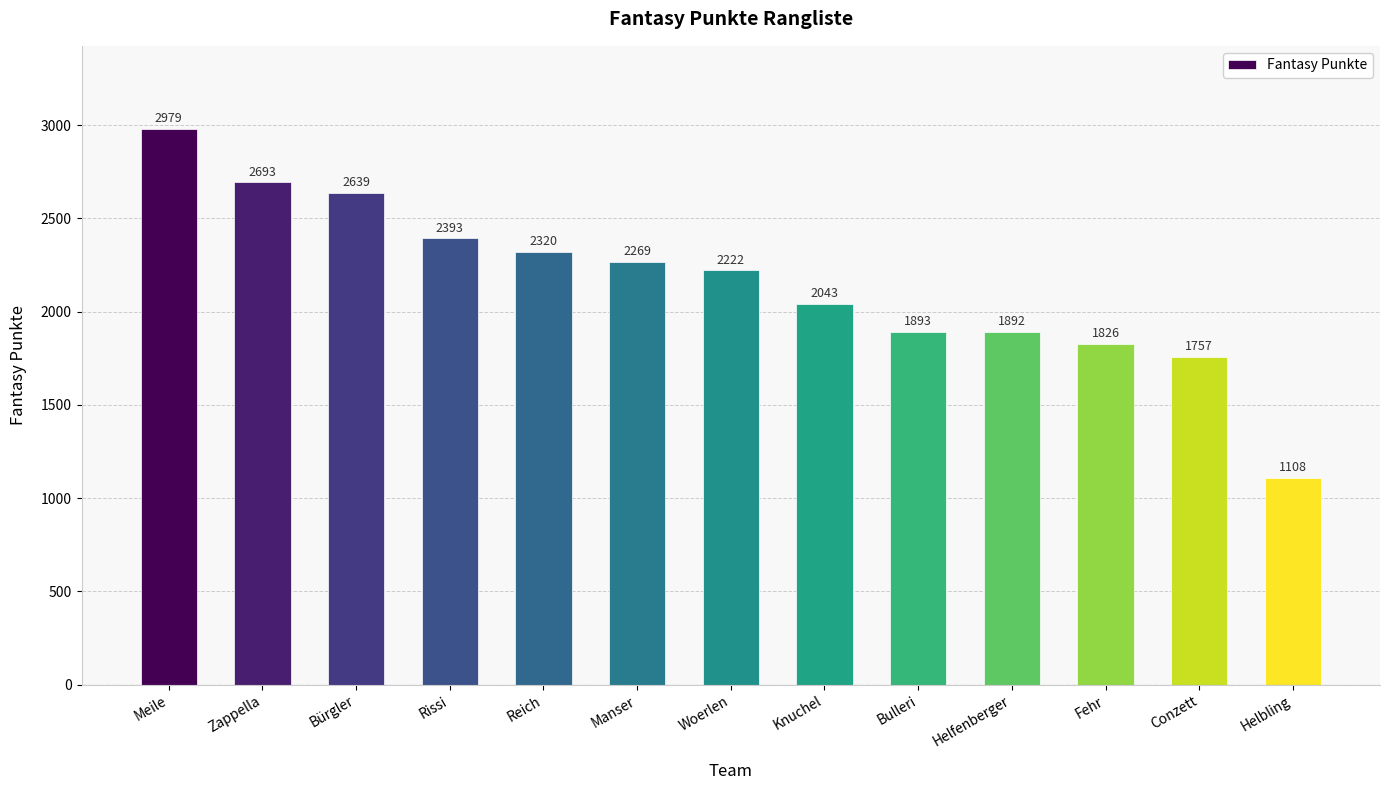

At which label does the data first exceed 2222?

Meile